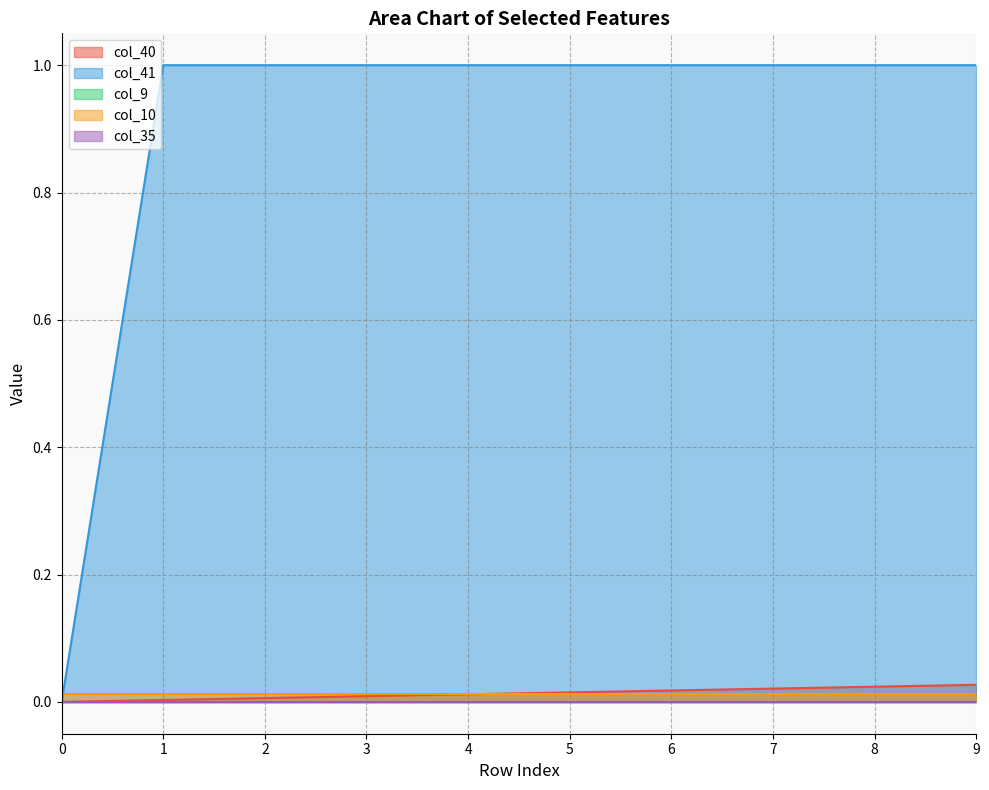

List the series in order of their peak value, lowest first.

col_9, col_35, col_10, col_40, col_41